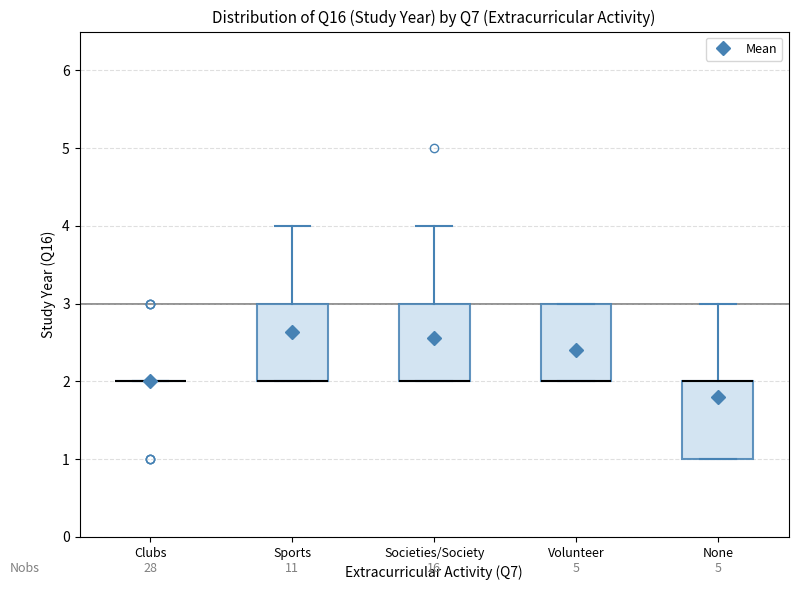

Where is the upper edge of the box for Volunteer on the y-axis? The values are not printed on the chart, so give them approximately, as read against the axis.

3